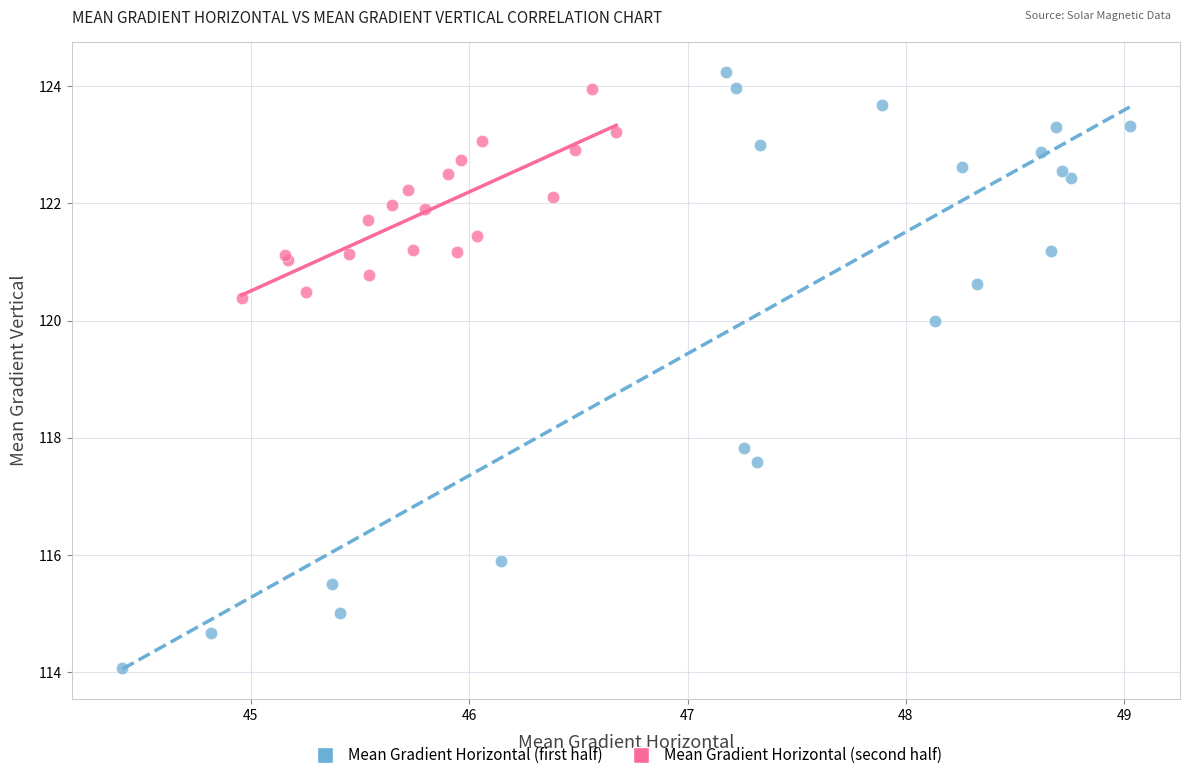

Which series has the largest Y range (max minus min)?

Mean Gradient Horizontal (first half)